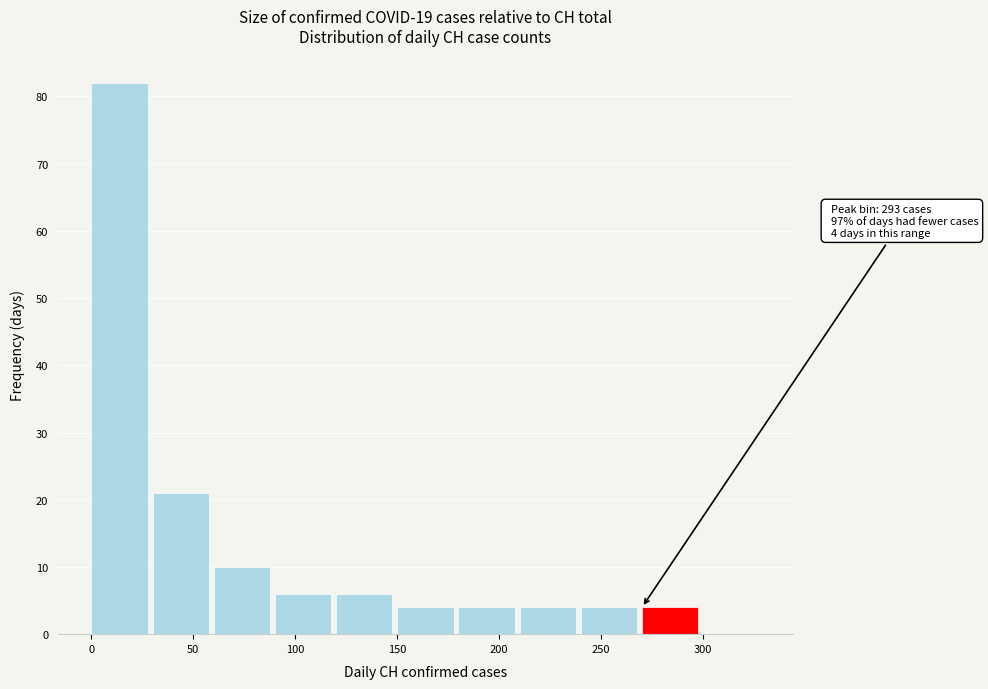

Which range on the x-axis has the tallest bar?

0 to 30